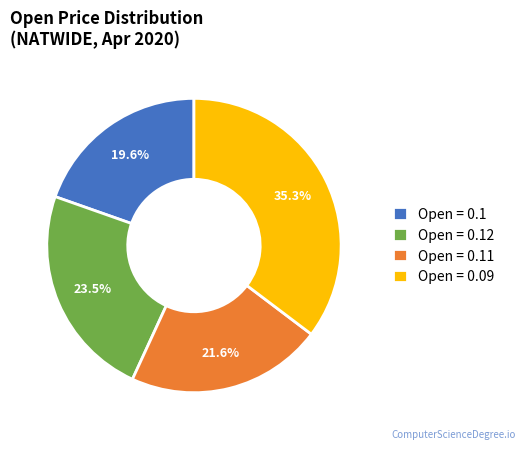

Which slice is the largest?

Open = 0.09